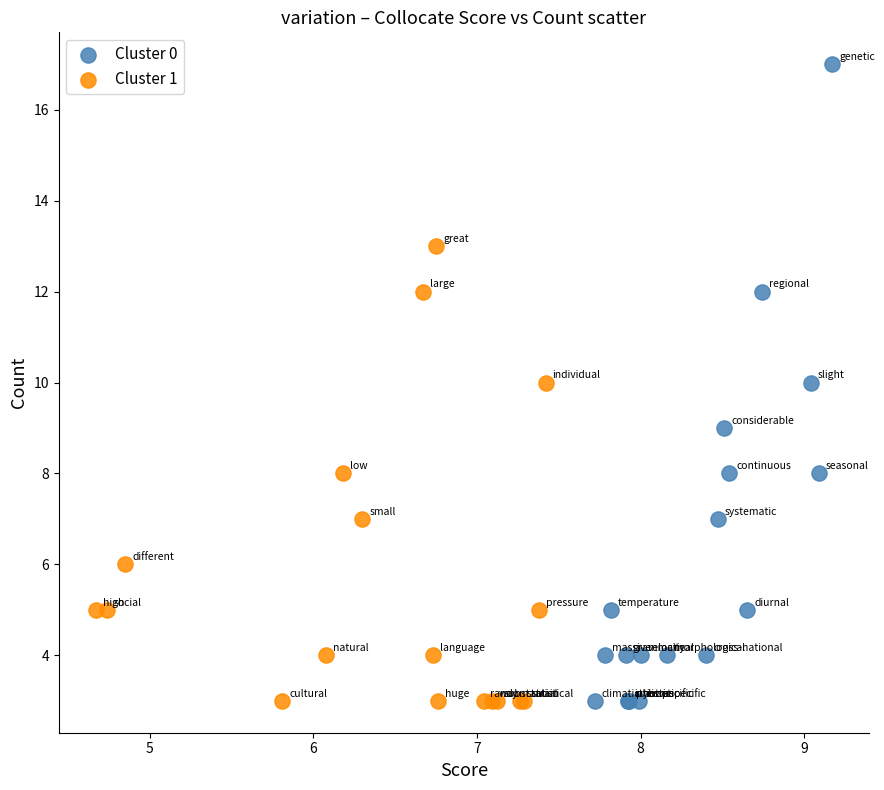

Which series contains the highest Y value?

Cluster 0